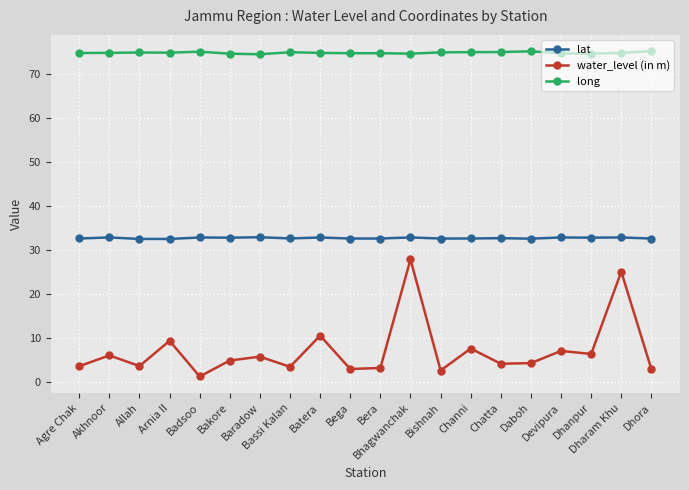

What are all the series names shown in the legend?

lat, water_level (in m), long